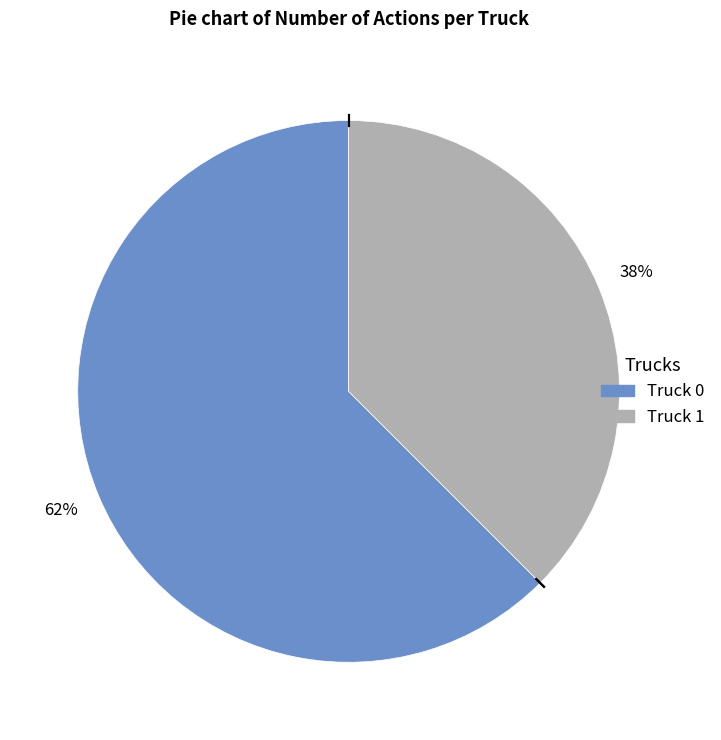

What percentage is the Truck 1 slice, to the nearest percent?

38%